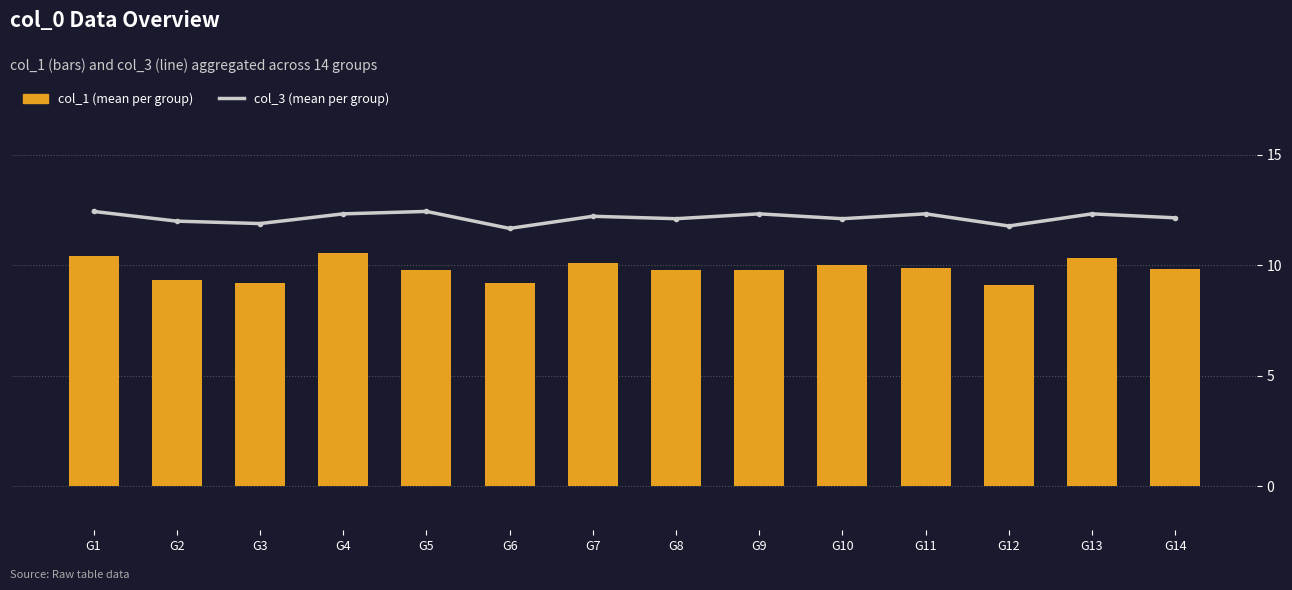

How many groups of bars are there?

14